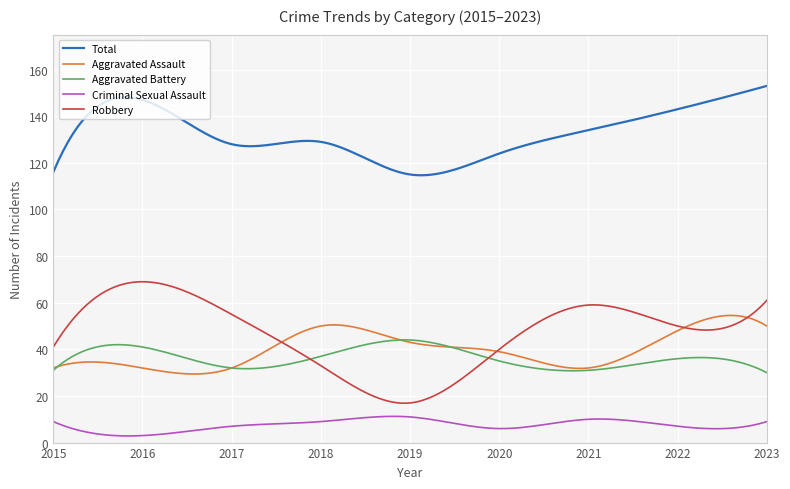

What is the lowest value of the Aggravated Assault series?

29.4